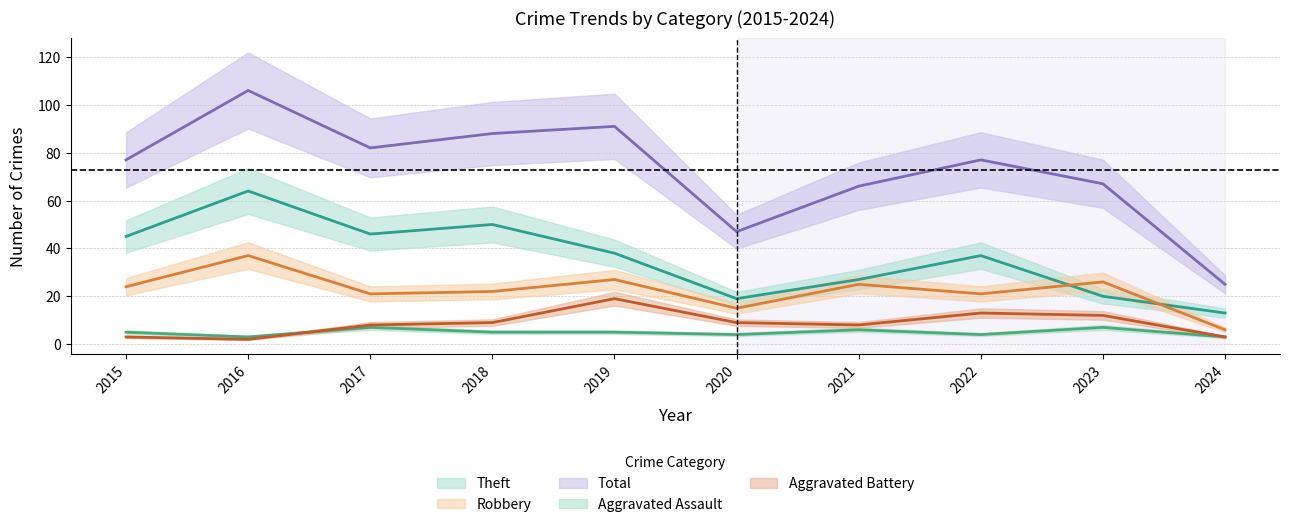

What are all the series names shown in the legend?

Aggravated Assault, Aggravated Battery, Robbery, Theft, Total